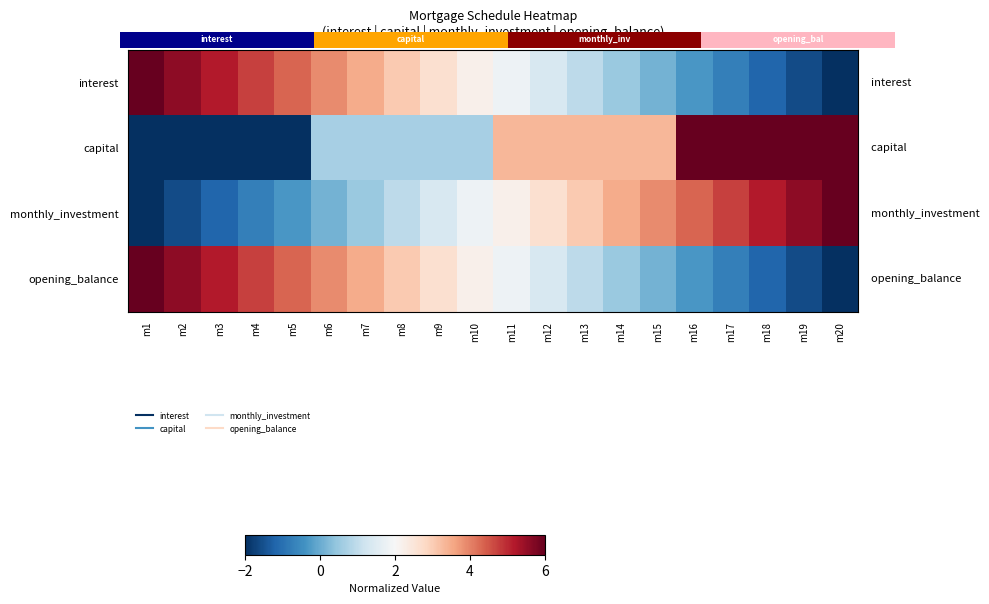

What is the difference between the maximum and second lowest values in the monthly_investment series?

7.6